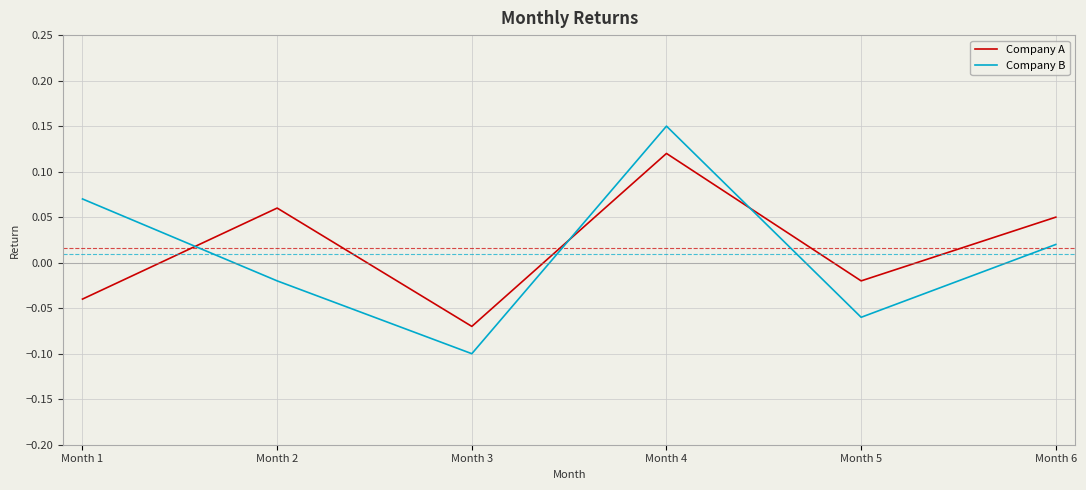

True or false: Company B and Company A intersect in this chart.

True